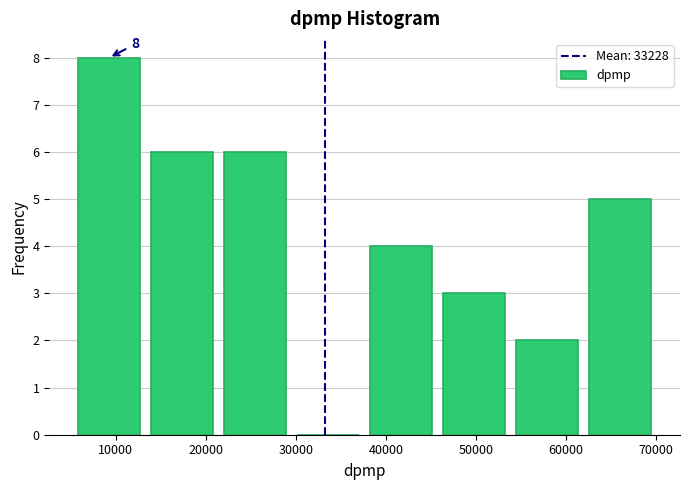

Which range on the x-axis has the tallest bar?

6000 to 14000